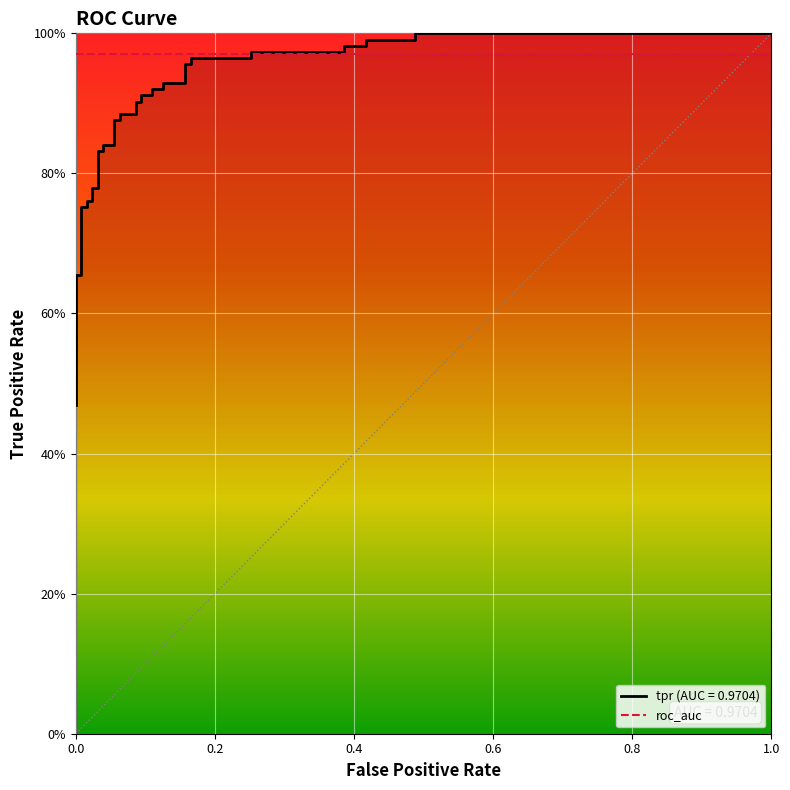

What is the sum of all values?

32.8